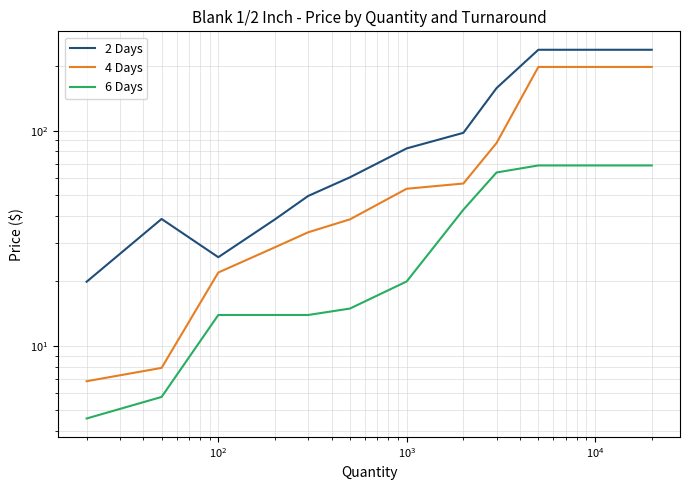

What is the highest value of the 4 Days series?

197.8